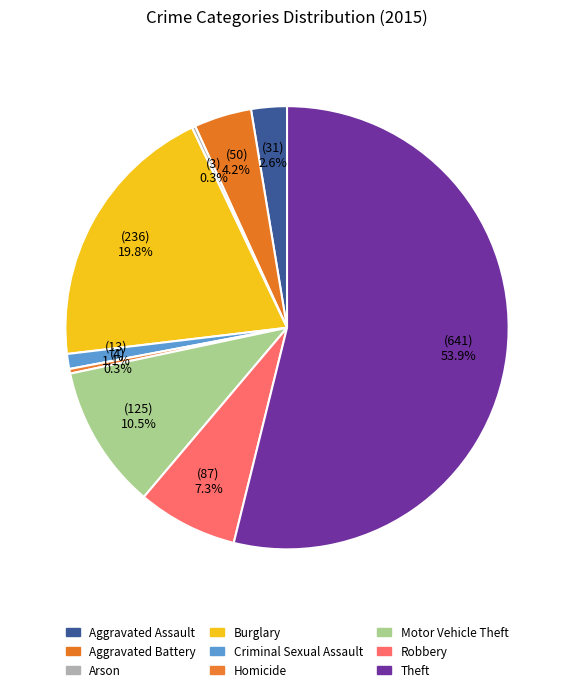

Does Aggravated Assault represent more than half of the total?

No